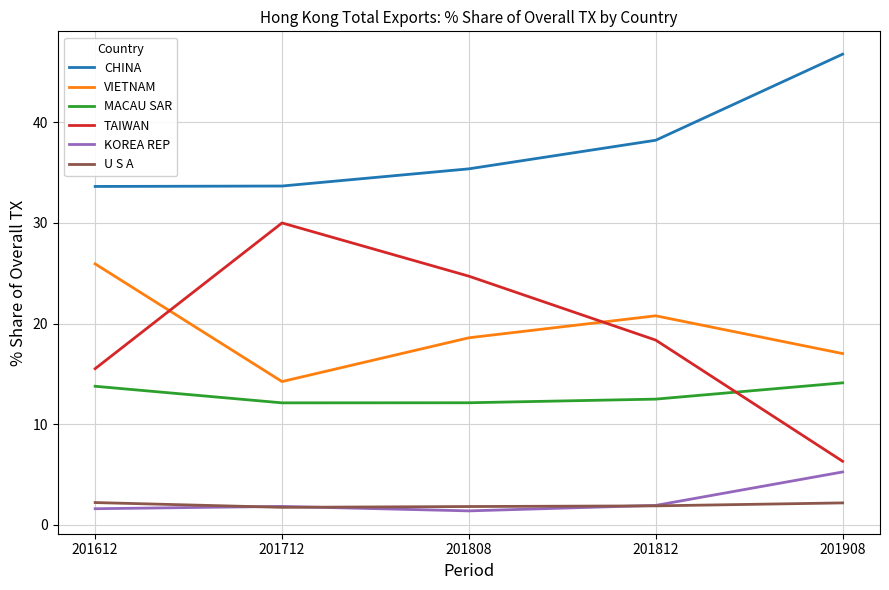

List the series in order of their peak value, highest first.

CHINA, TAIWAN, VIETNAM, MACAU SAR, KOREA REP, U S A